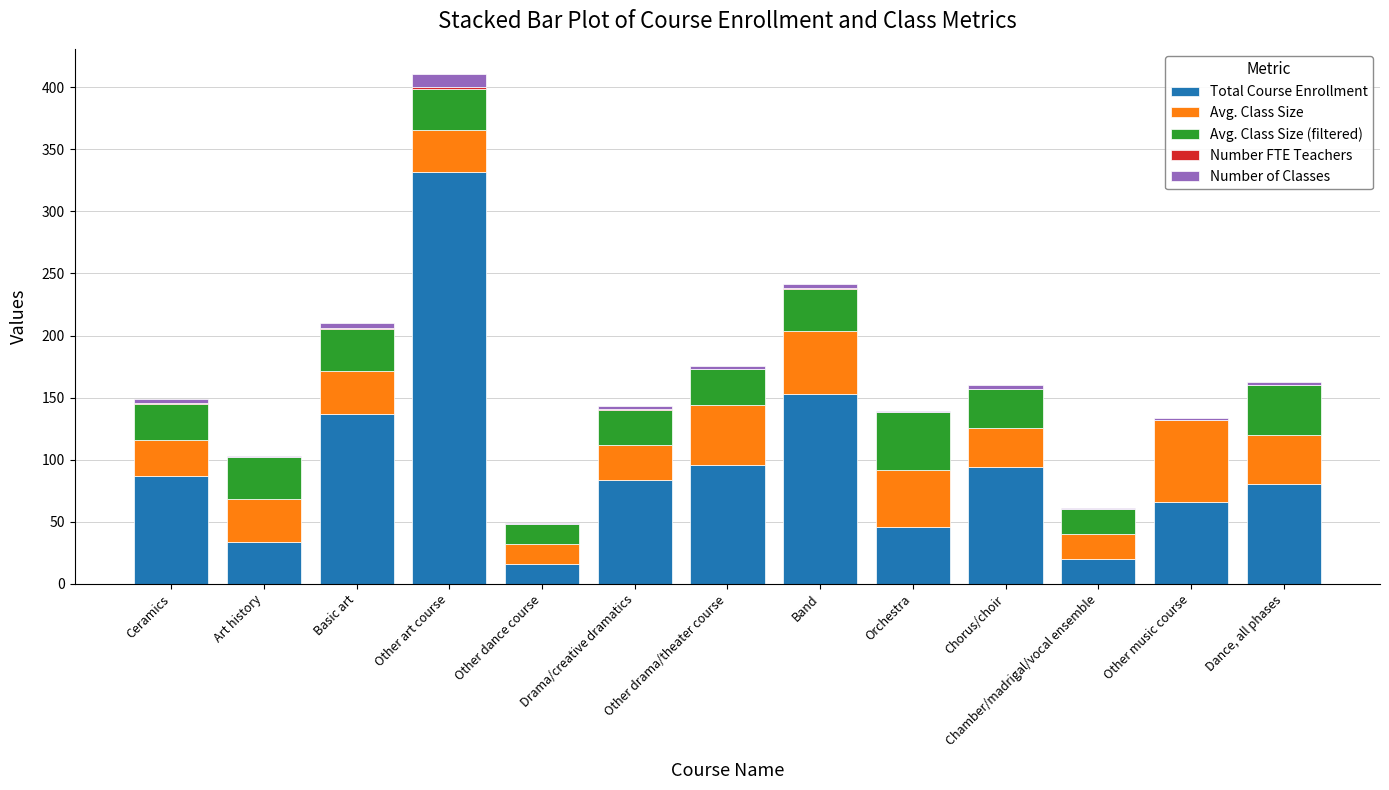

The Total Course Enrollment series shows 45.3 at Drama/creative dramatics. True or false?

False